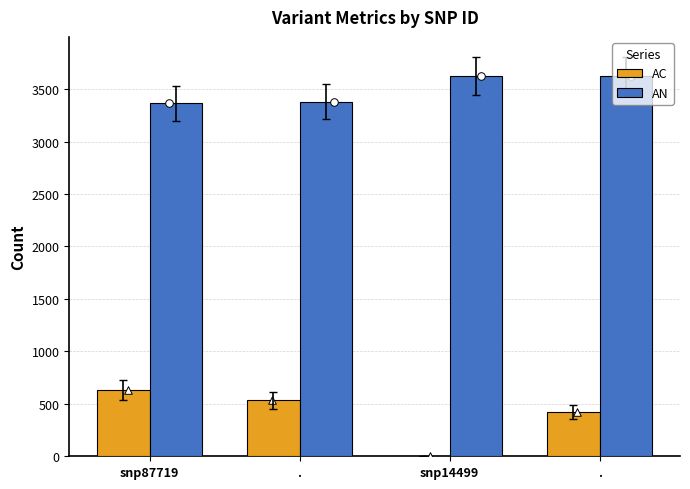

Is the value of AC at snp87719 greater than the value of AN at snp14499?

No